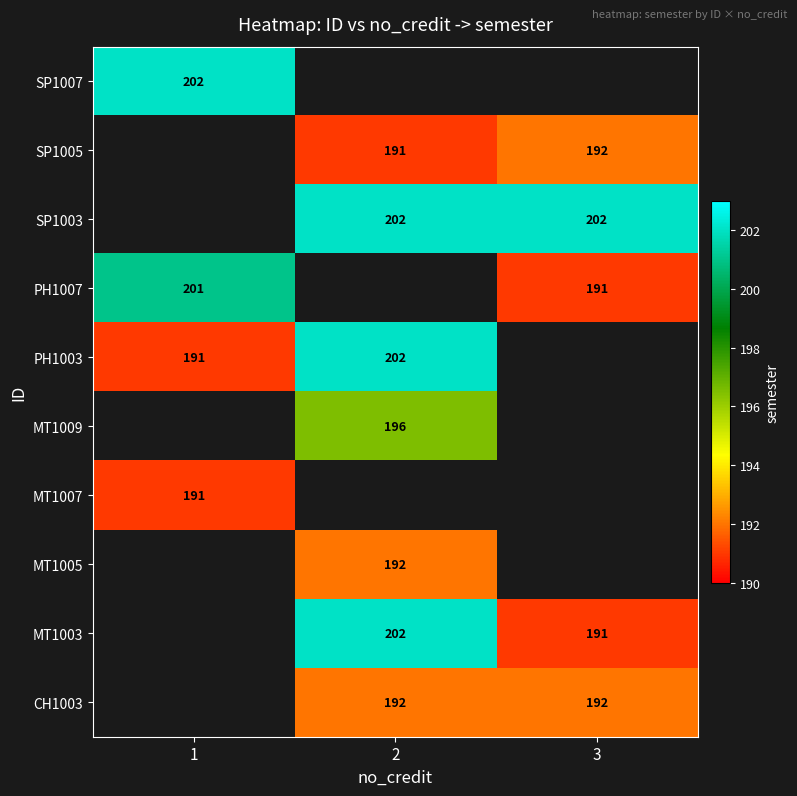

Is it true that MT1003 equals 296 at 2?

False